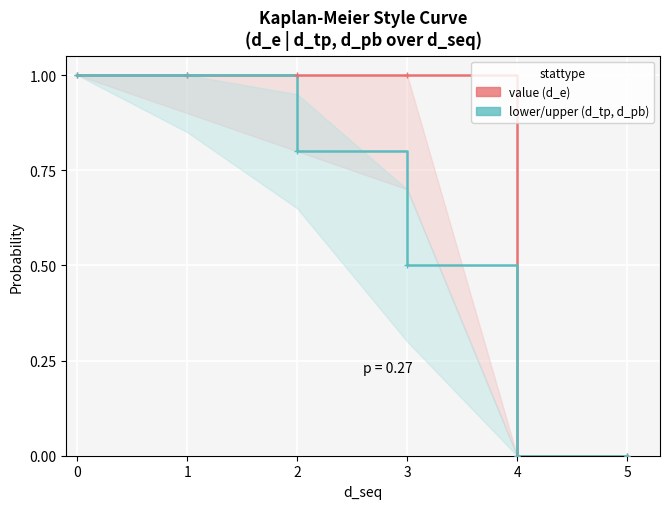

What is the difference between the maximum and minimum values in the value (d_e) series?

1.0